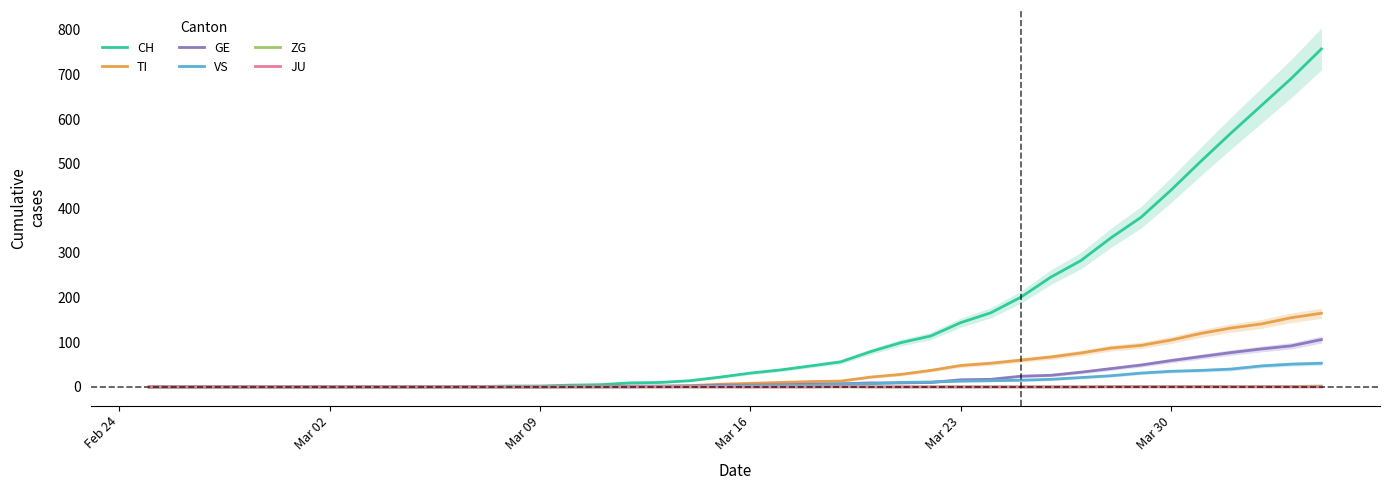

Which series has the widest spread of values?

CH